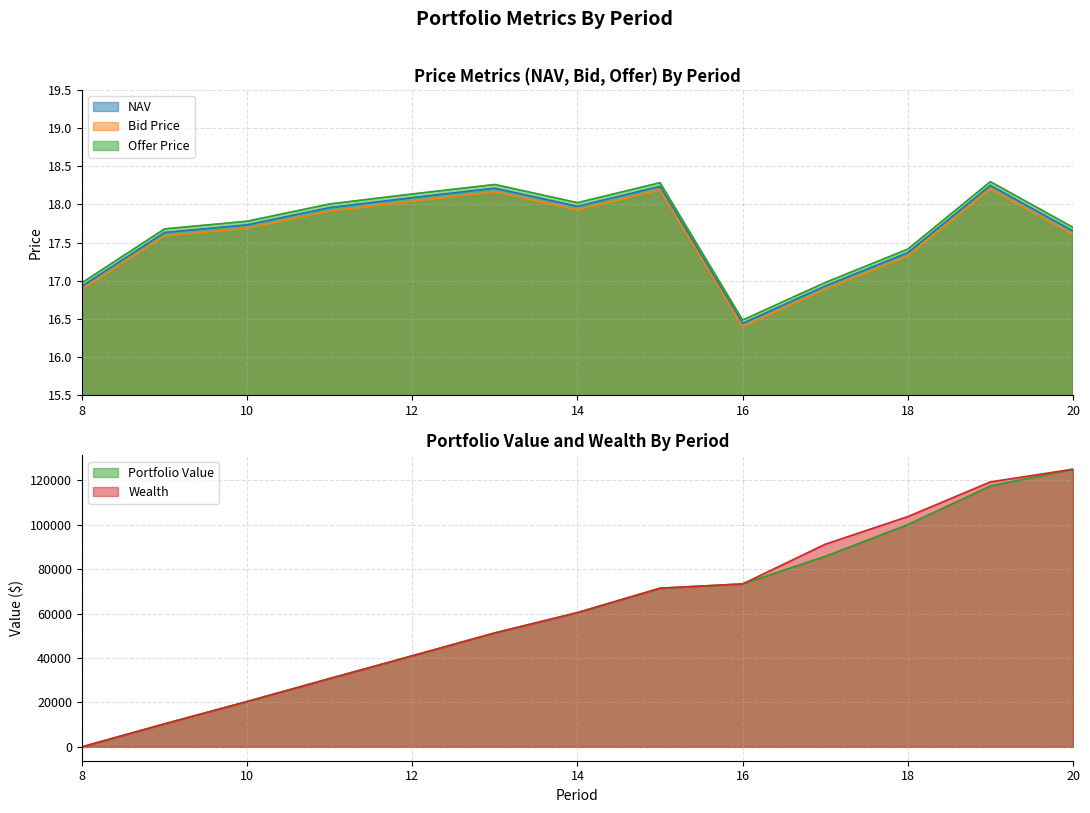

At which label is Wealth closest to 62502?

14